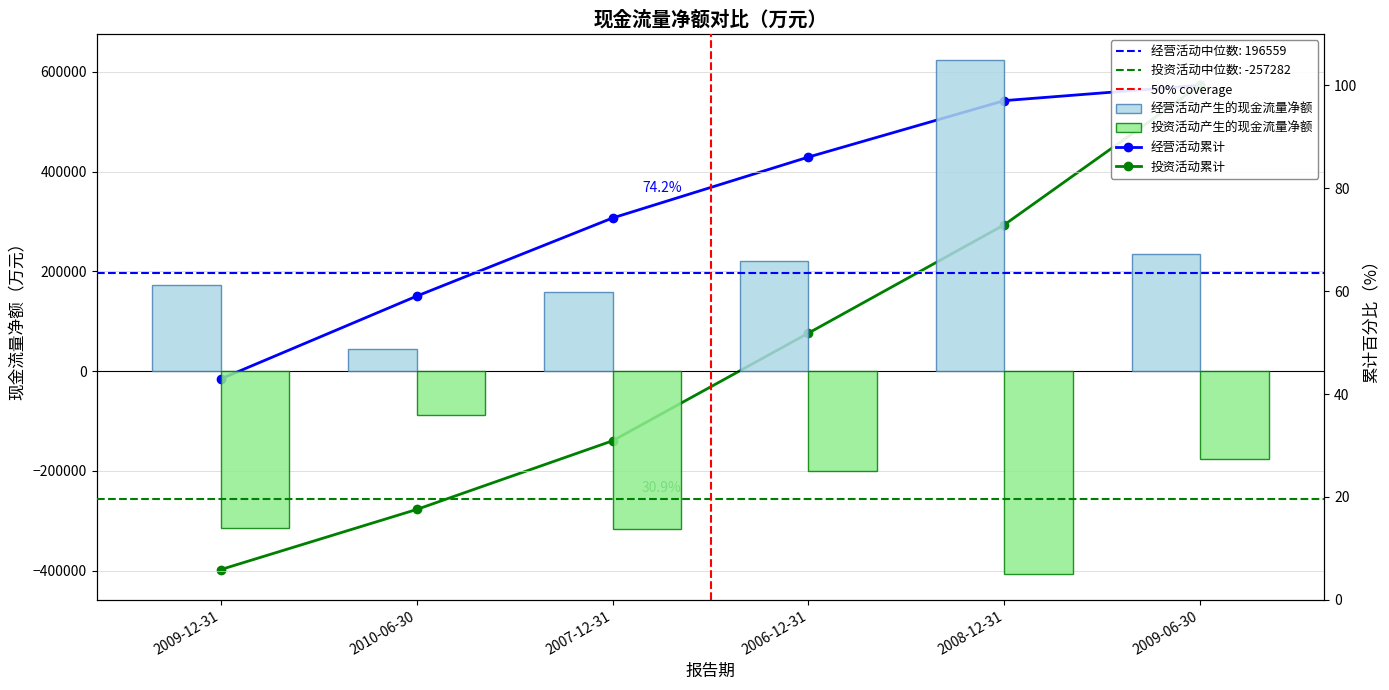

True or false: 投资活动产生的现金流量净额 has a value of -205358 at 2008-12-31.

False